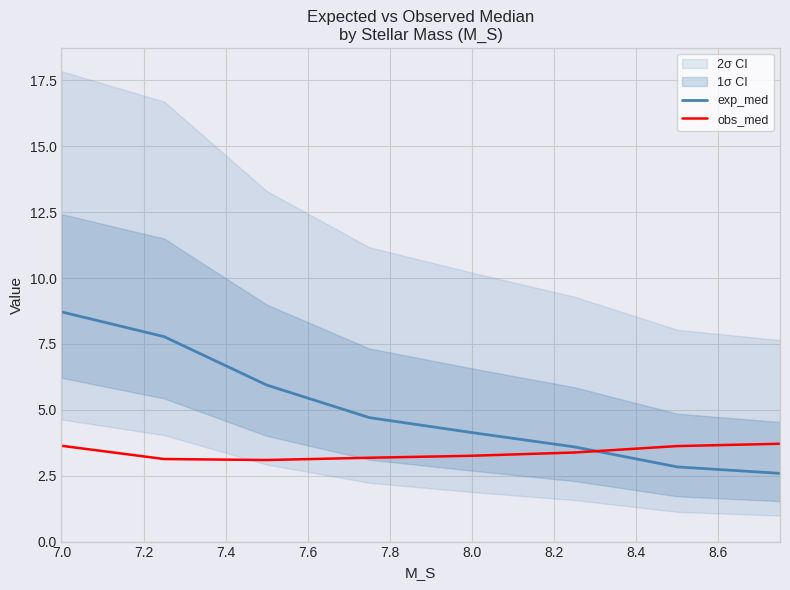

True or false: exp_med and obs_med cross at least once.

True